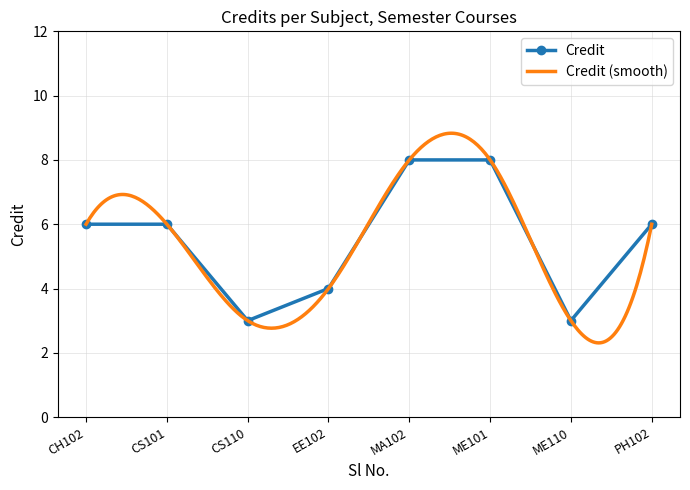

At which category does Credit reach its first local valley?

CS110